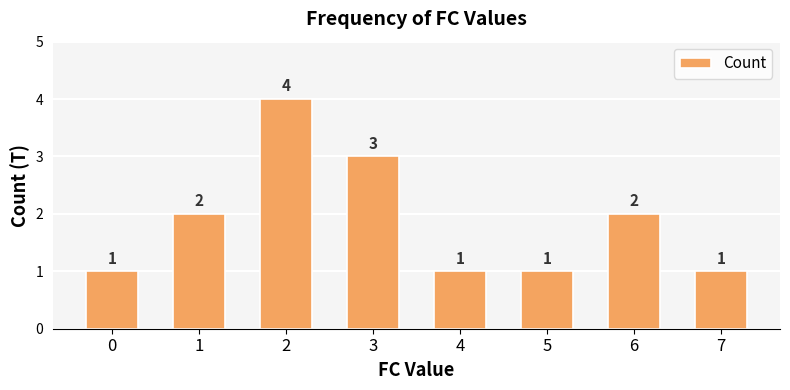

The value at 7 is 0. True or false?

False